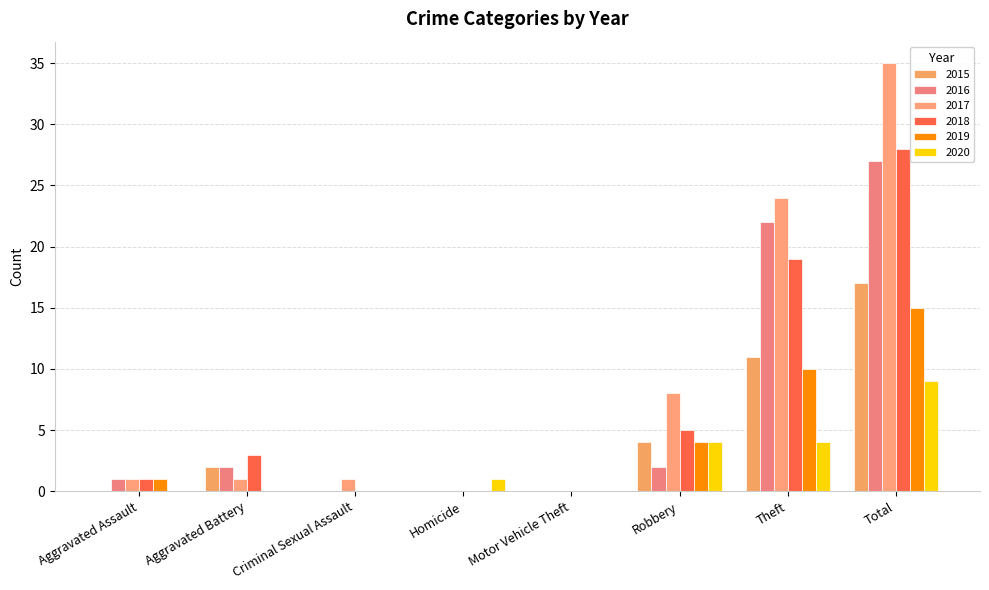

Is it true that 2015 equals 0 at Criminal Sexual Assault?

True